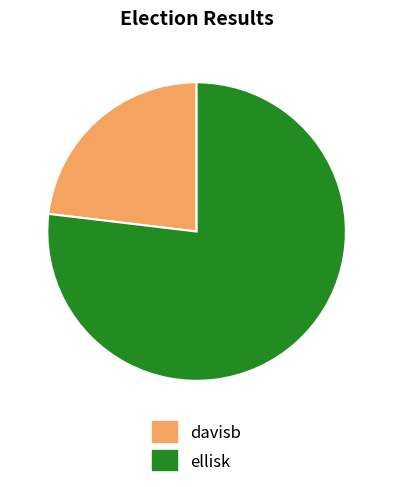

Count the number of slices in the pie.

2